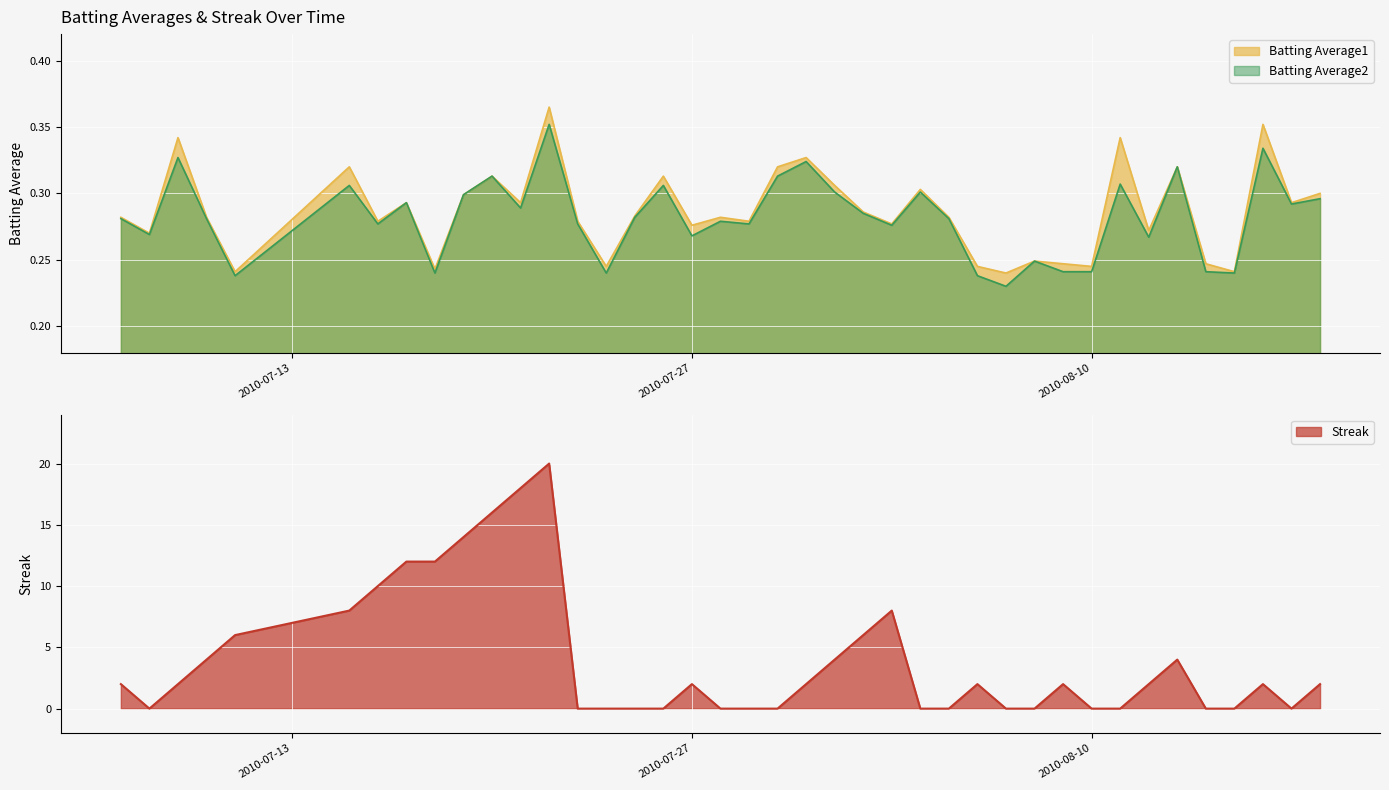

At which label is Batting Average1 closest to 0?

2010-08-07